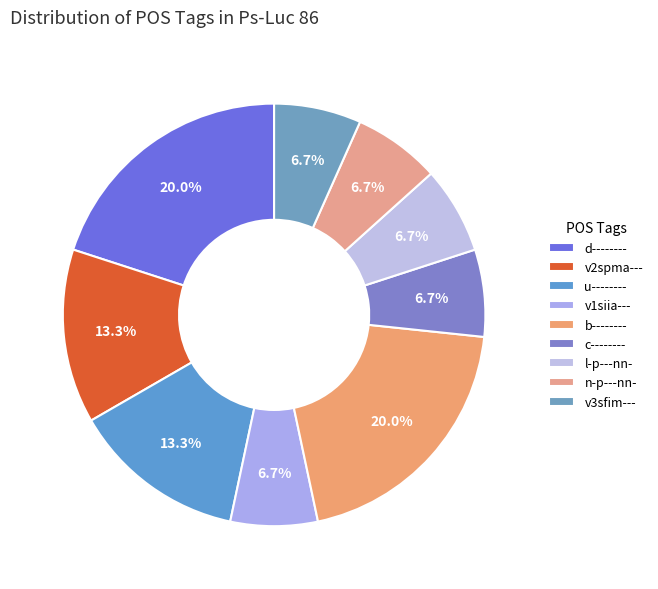

Count the number of slices in the pie.

9